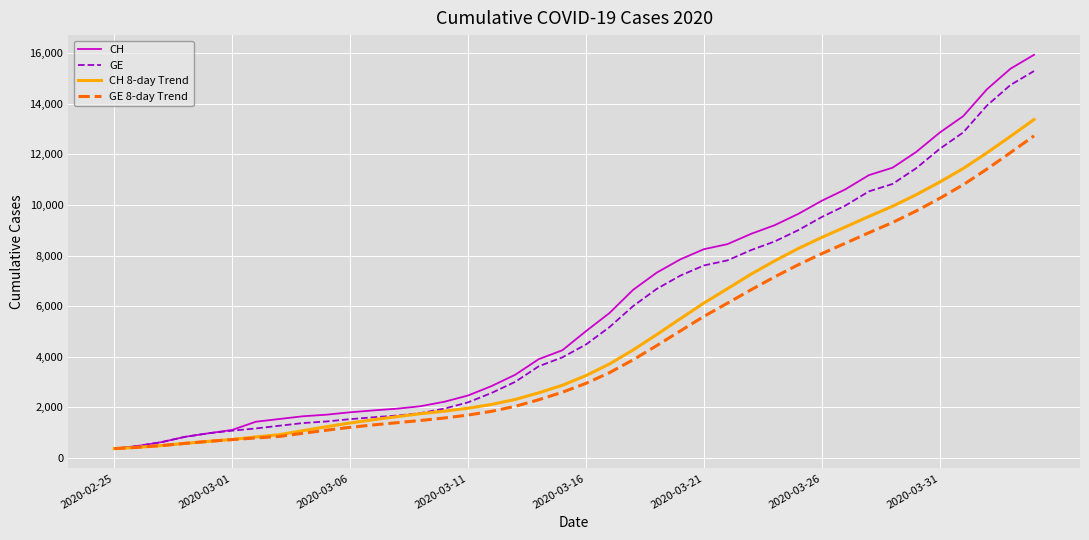

What are all the series names shown in the legend?

CH, GE, CH 8-day Trend, GE 8-day Trend